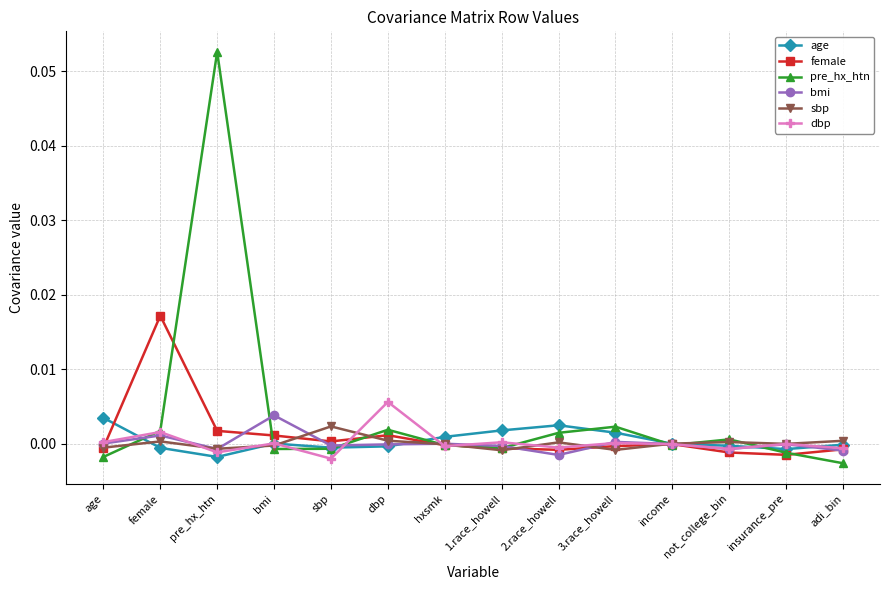

True or false: pre_hx_htn and age cross at least once.

True